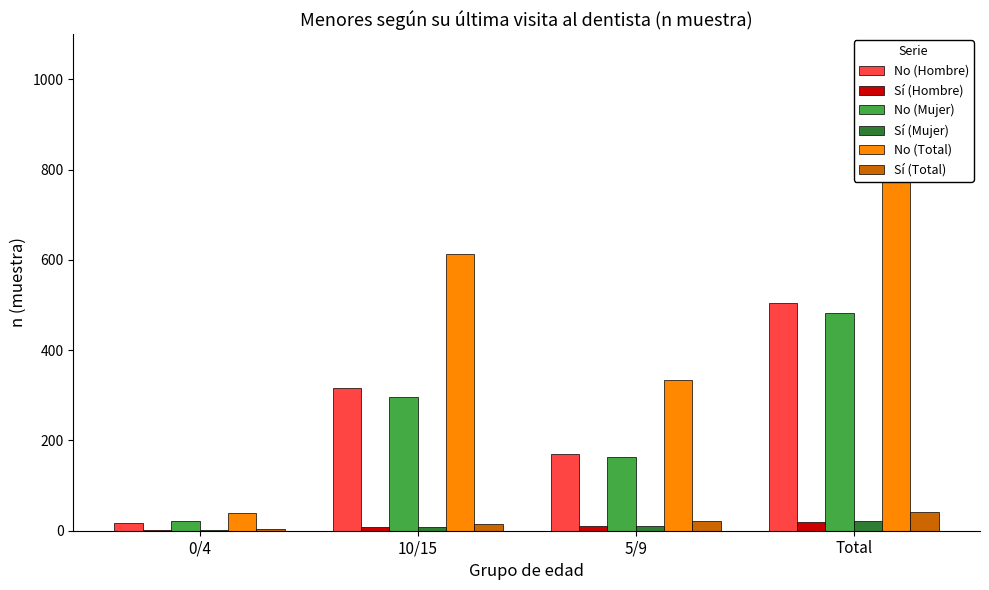

The value of No (Mujer) at Total is 483. True or false?

True